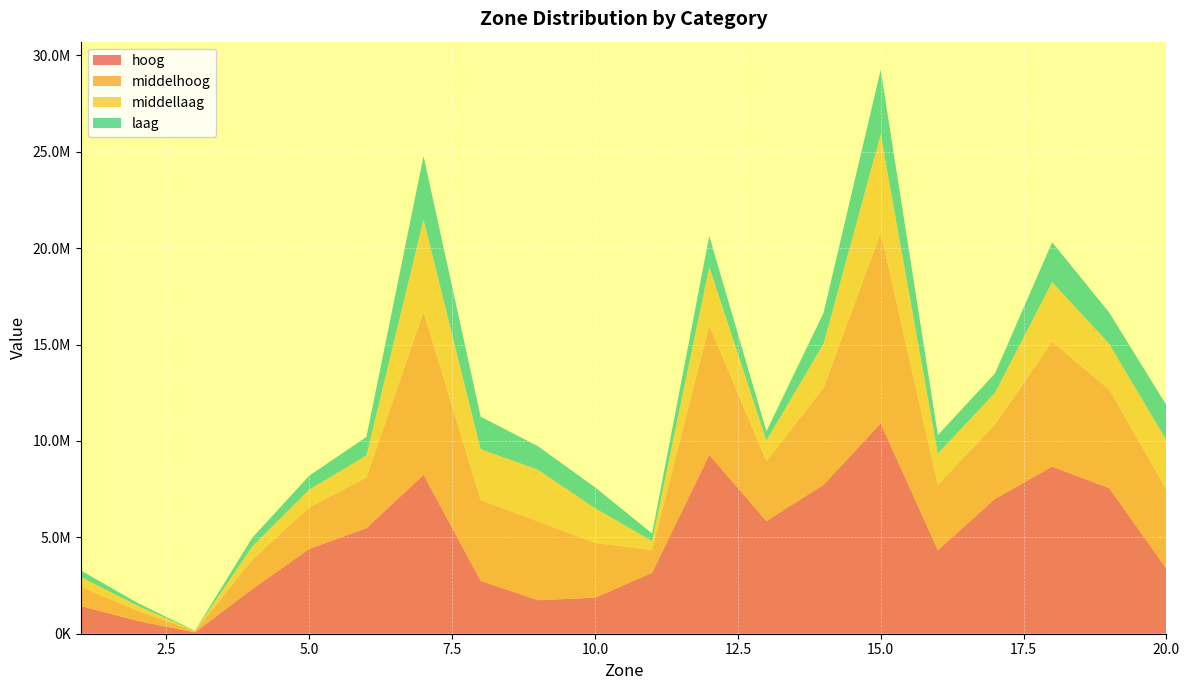

Reading right to left, extract all data points from this chart.

hoog: 3362241.5	7550296.7	8671043.9	6995031.3	4330292.1	10912538.2	7729294.0	5842457.6	9277620.4	3161800.6	1867912.7	1739091.2	2745420.7	8244580.3	5474916.6	4401193.8	2305387.2	69860.2	662687.2	1439082.0
middellaag: 2552925.5	2365210.4	3097299.4	1646001.1	1624919.4	5124622.6	2292145.6	1076245.3	3034814.4	464262.7	1800971.5	2680991.7	2639019.6	4788947.1	1146072.8	914879.2	691737.9	22314.1	257187.7	506815.3
middelhoog: 4118343.6	5117941.5	6477394.7	3861001.8	3392363.6	9876027.8	5024513.8	3109666.6	6717085.4	1177904.0	2845742.3	4090754.6	4187432.7	8448297.5	2623418.7	2158375.7	1520673.8	49054.0	528904.4	1001455.5
laag: 1823872.5	1622710.1	2065267.4	1003774.0	958805.3	3339296.0	1600183.4	473010.6	1609225.0	396306.2	1084870.1	1220478.9	1687745.0	3295293.0	962822.2	725006.9	451419.4	13679.4	143396.3	338552.3